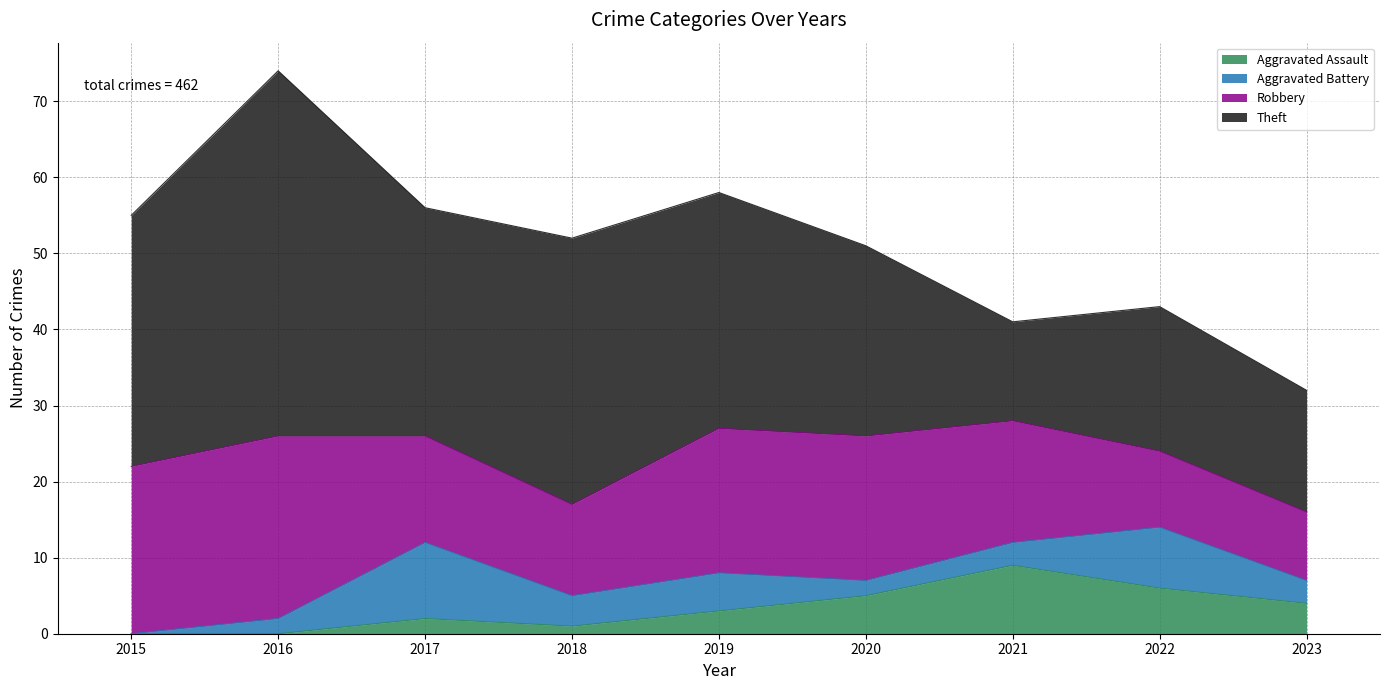

What are all the series names shown in the legend?

Aggravated Assault, Aggravated Battery, Robbery, Theft